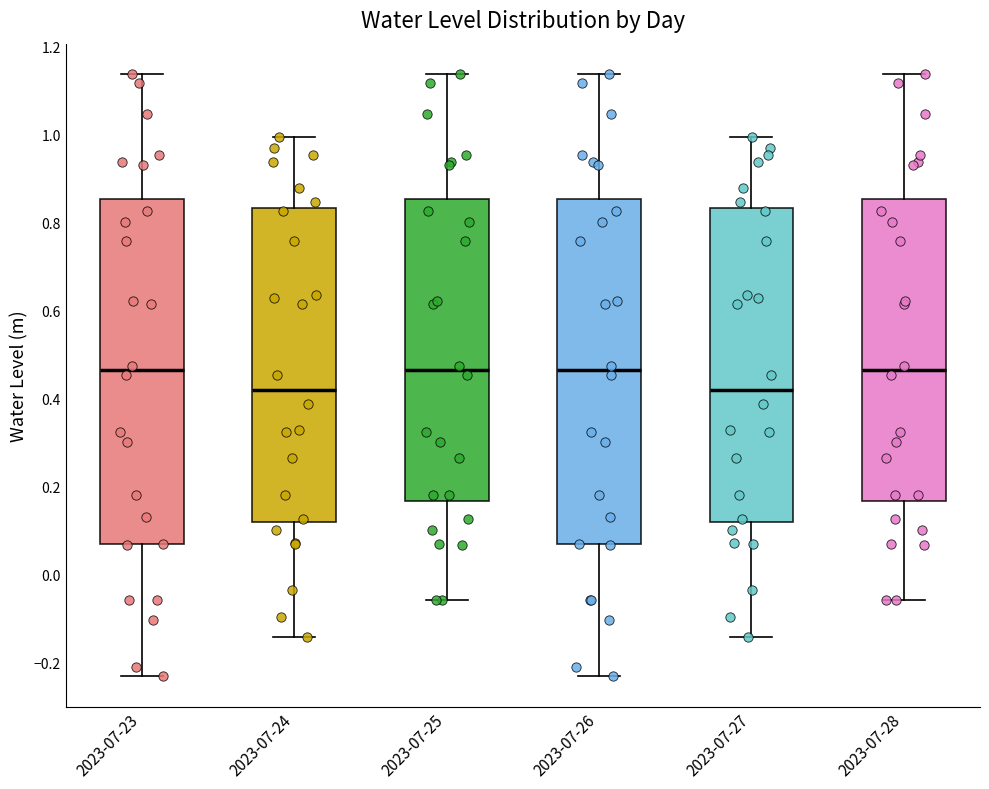

Reading left to right, read every box against the y-axis: the position of its median line, the range the box covers, and the ends of its whiskers. The values are not printed on the chart, so give them approximately, as read against the axis.

2023-07-23: median 0.46, box 0.06 to 0.86, whiskers -0.24 to 1.14
2023-07-24: median 0.42, box 0.12 to 0.84, whiskers -0.14 to 1.00
2023-07-25: median 0.46, box 0.16 to 0.86, whiskers -0.06 to 1.14
2023-07-26: median 0.46, box 0.06 to 0.86, whiskers -0.24 to 1.14
2023-07-27: median 0.42, box 0.12 to 0.84, whiskers -0.14 to 1.00
2023-07-28: median 0.46, box 0.16 to 0.86, whiskers -0.06 to 1.14